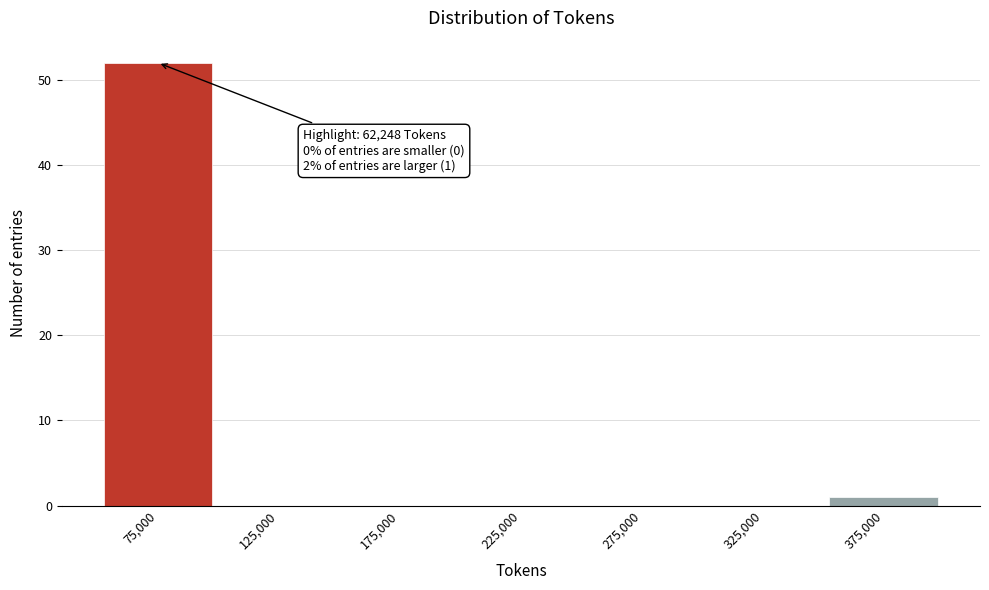

Over which range of the x-axis is the bar tallest?

50000 to 100000